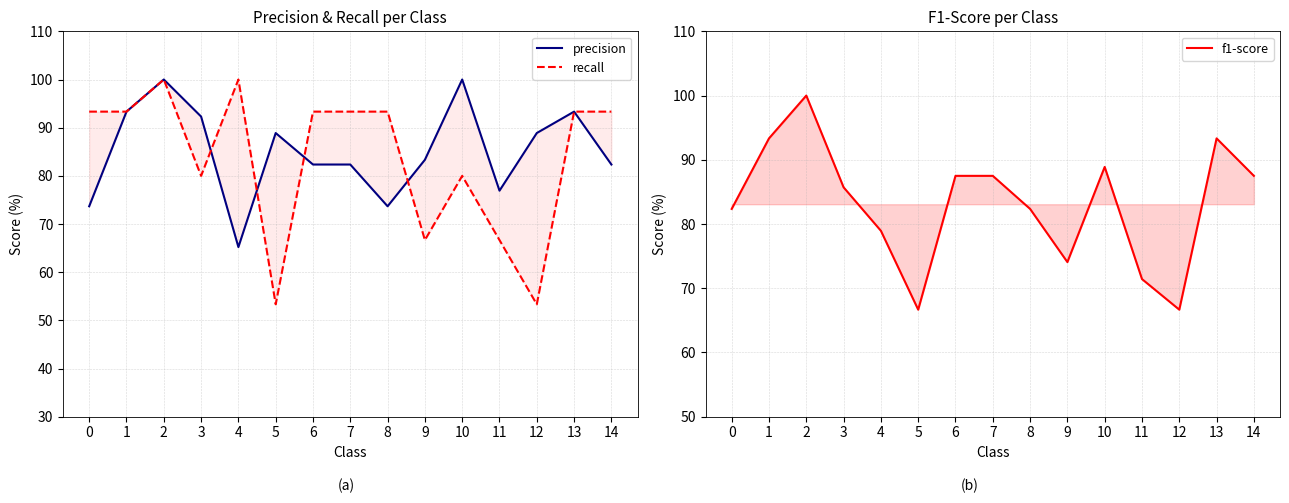

At which category does the chart reach its peak across all series?

2